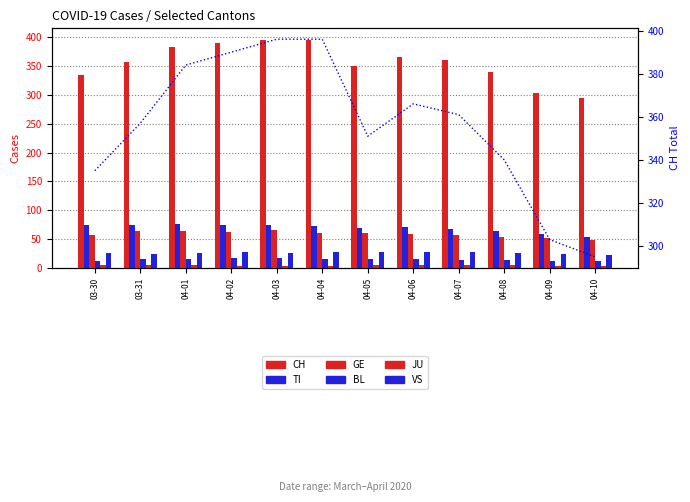

How many values in the VS series are below 26?

4